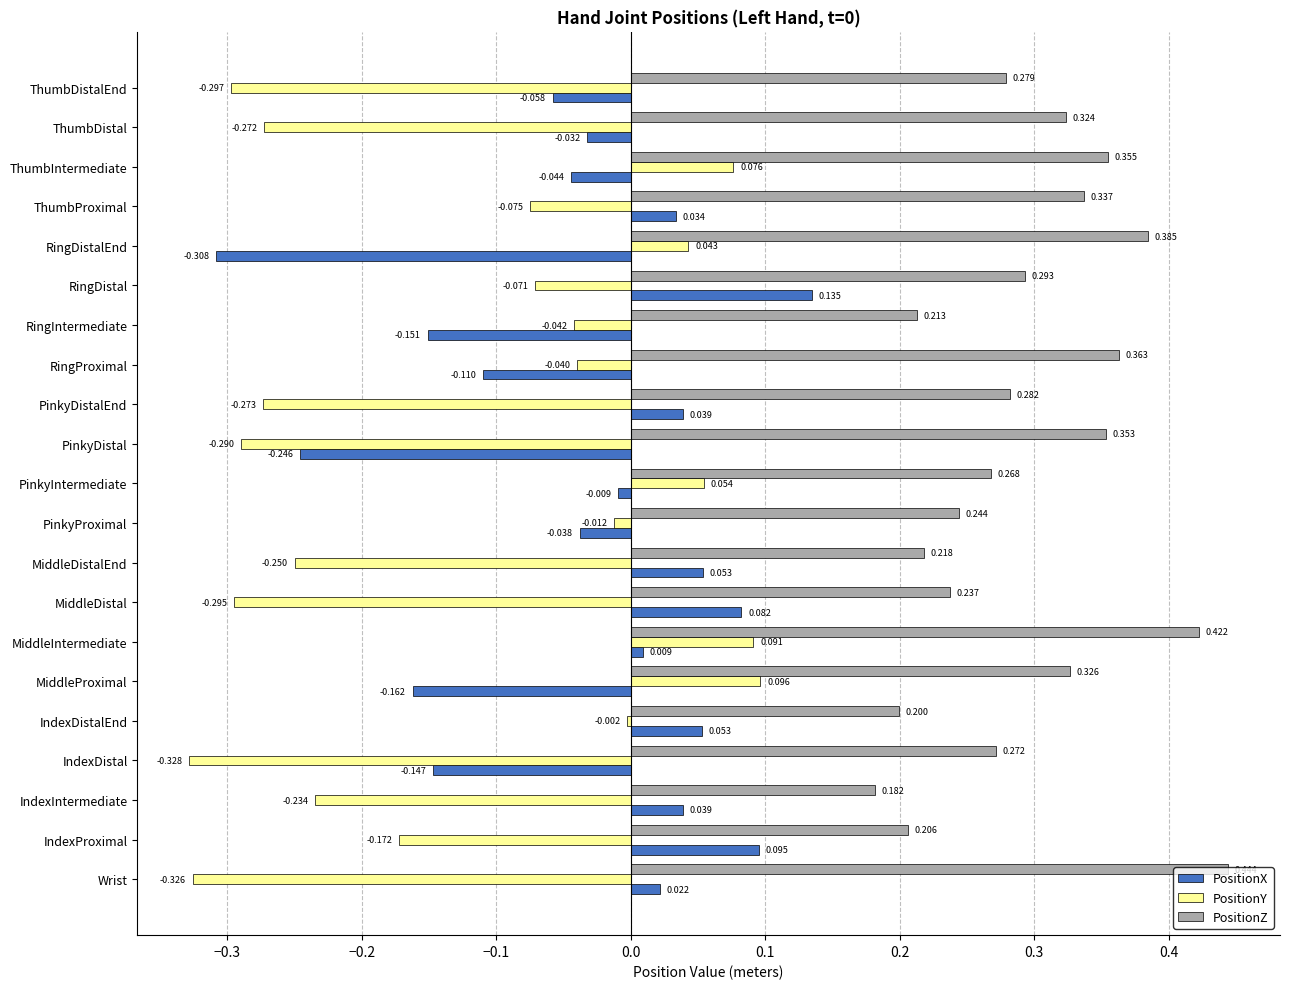

Which label corresponds to the largest value in the chart?

Wrist